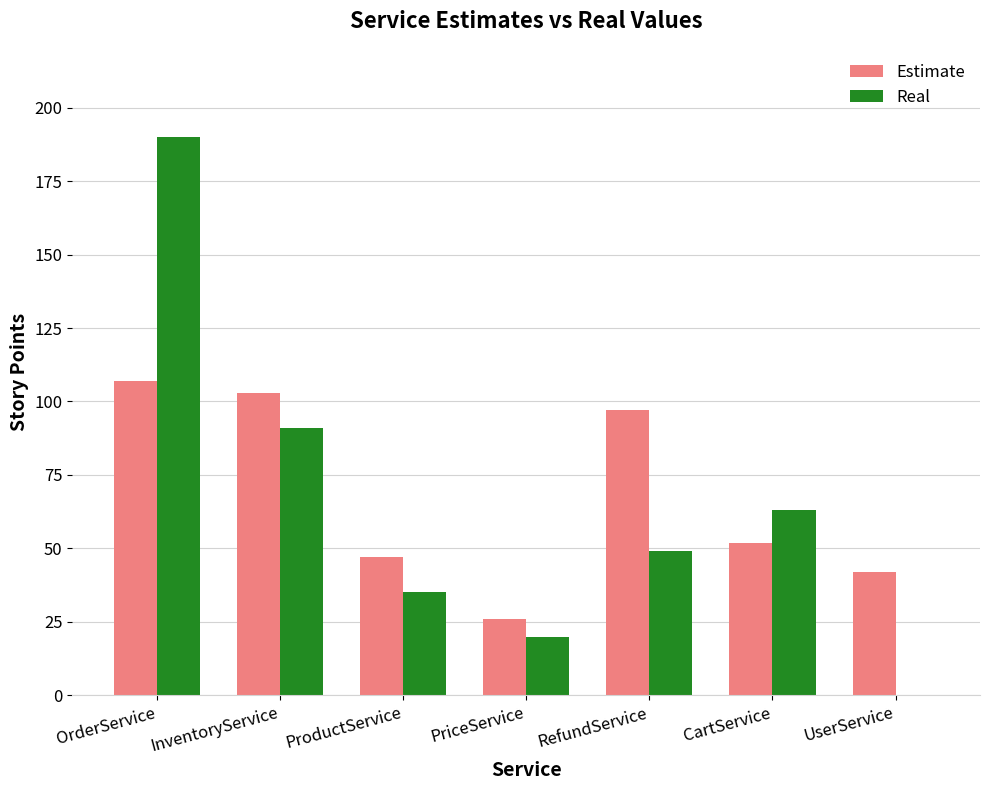

Reading left to right, list all the values displayed in this chart.

Estimate: 107	103	47	26	97	52	42
Real: 190	91	35	20	49	63	0